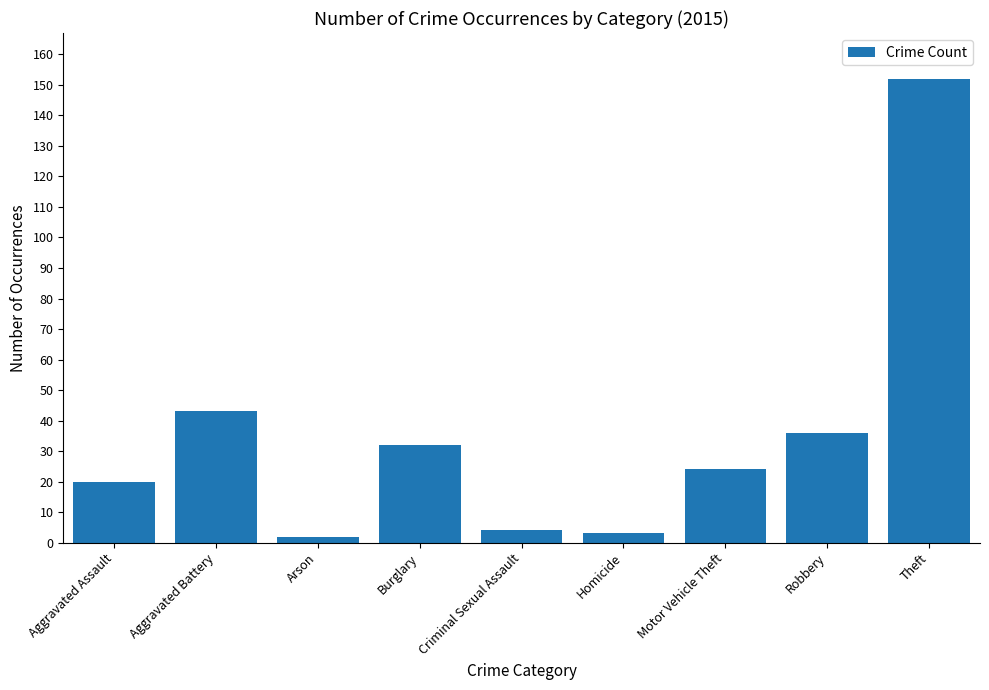

What is the average value?

35